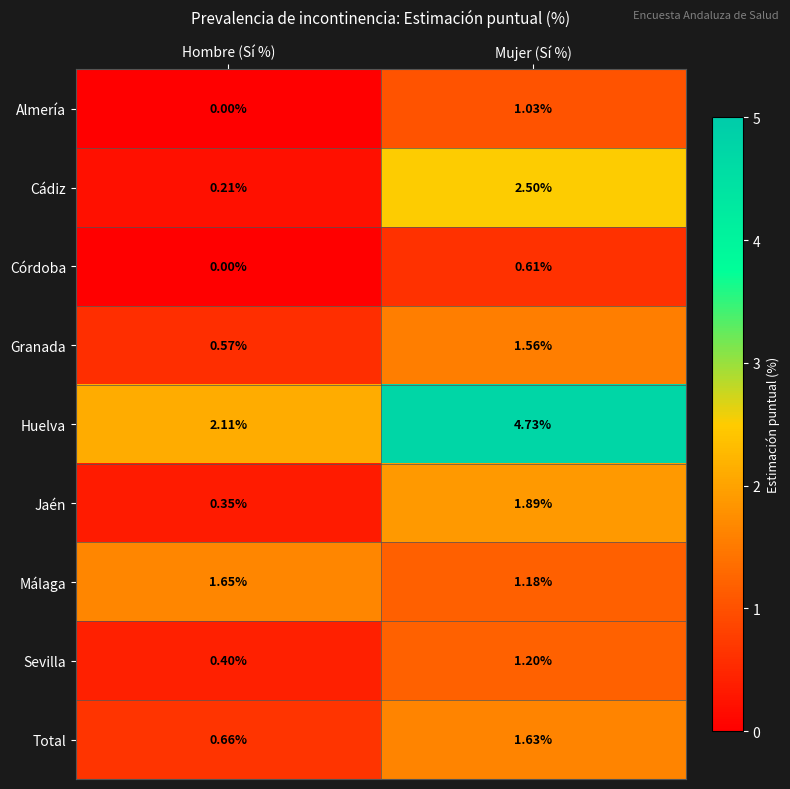

Where does the Cádiz series first go above 2?

Mujer (Sí %)